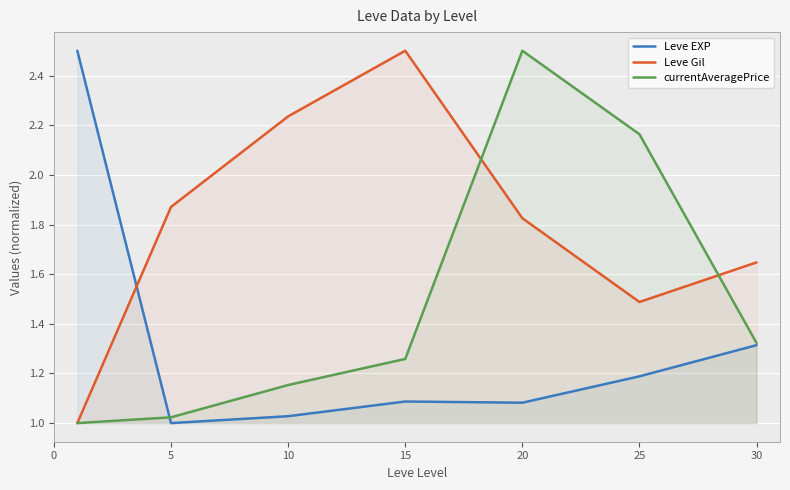

How many interior local peaks does the Leve Gil series have?

1